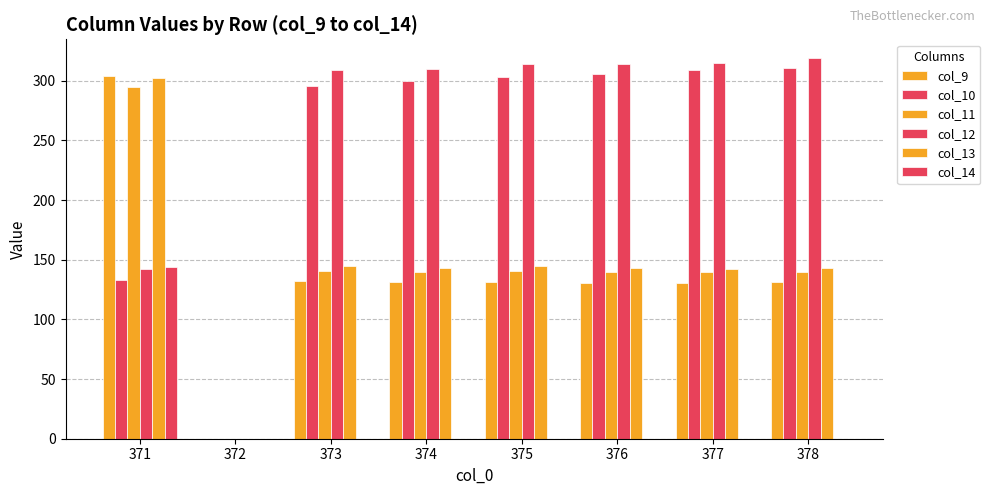

Count the number of categories in the chart.

8